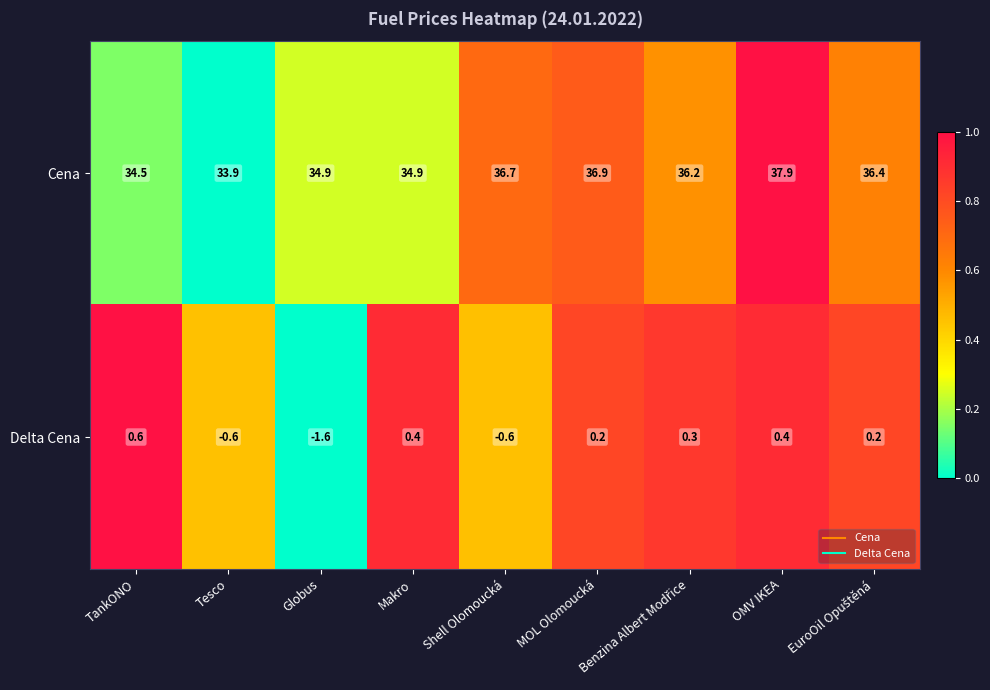

How many distinct data groups are displayed?

2